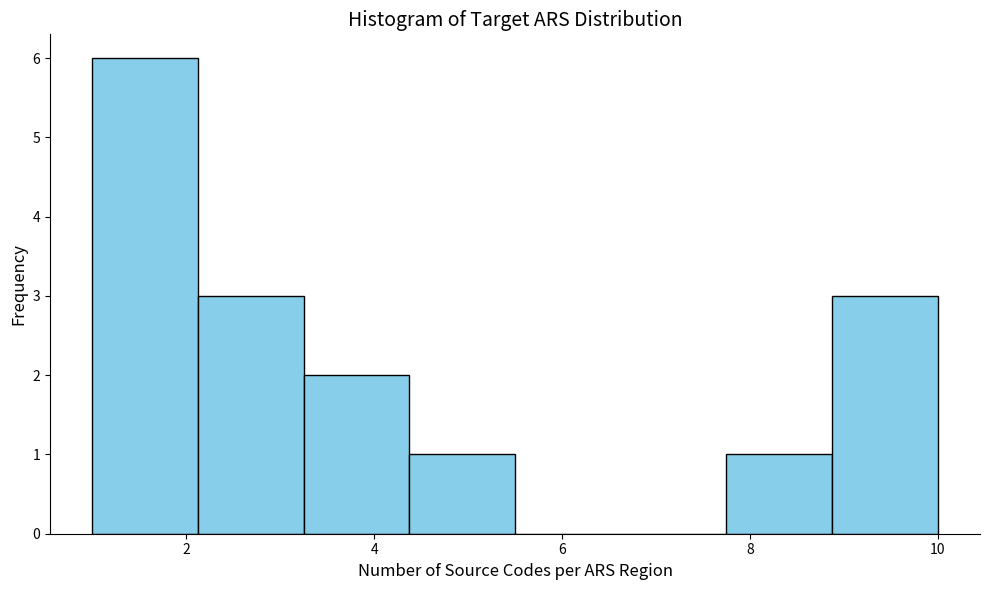

Reading left to right, list every bar in this chart as the range it spans on the x-axis followed by its height. Neither the bar edges nor the heights are printed on the chart, so give them approximately, as read against the axes.

1.0 to 2.2: 6
2.2 to 3.2: 3
3.2 to 4.4: 2
4.4 to 5.6: 1
5.6 to 6.6: 0
6.6 to 7.8: 0
7.8 to 8.8: 1
8.8 to 10.0: 3